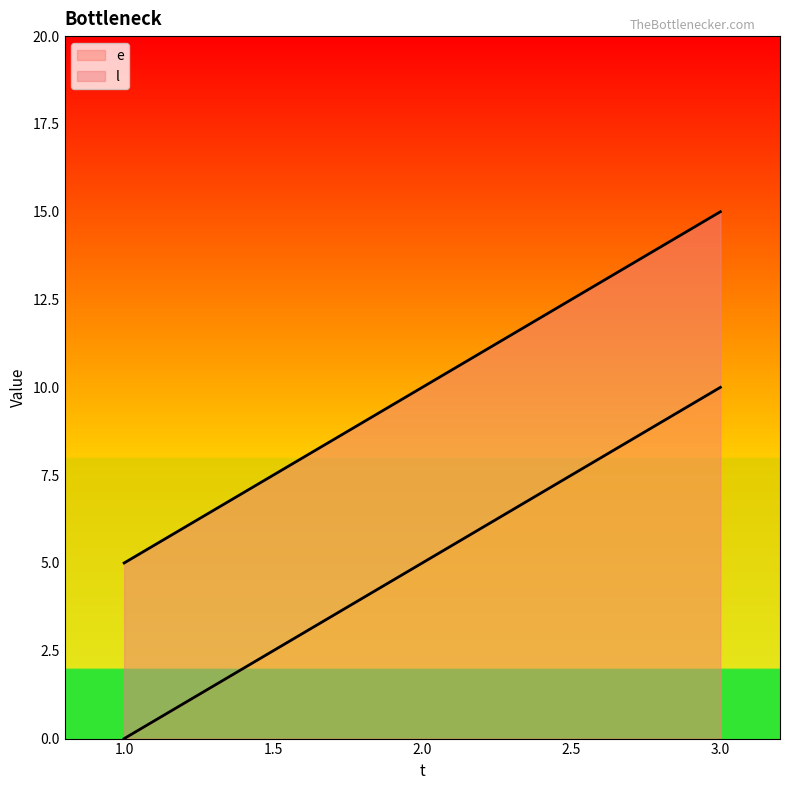

At how many categories does at least one series exceed 5?

2